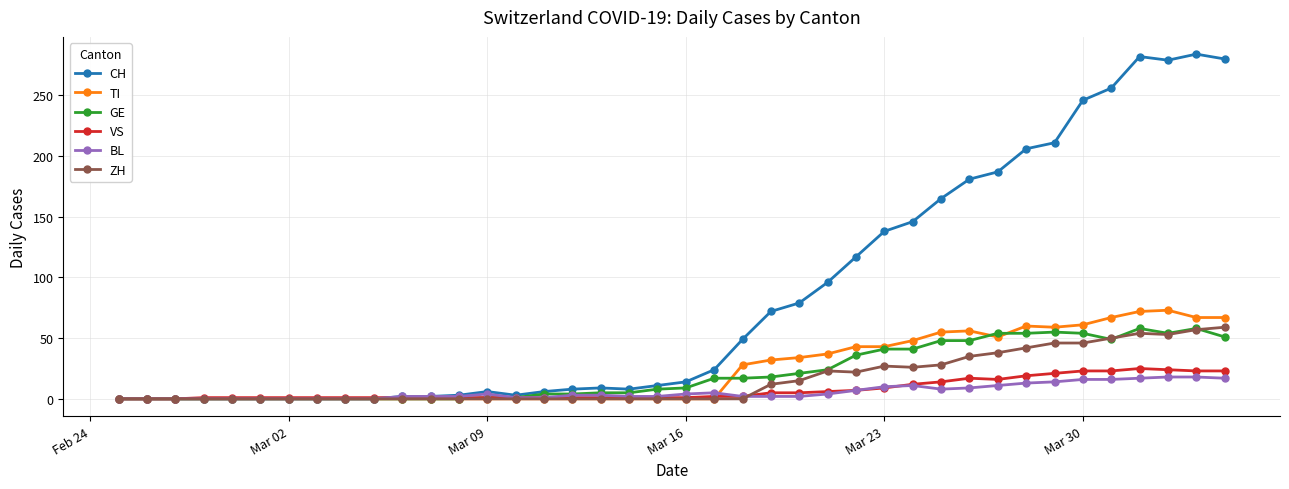

Count the number of data series in this chart.

6